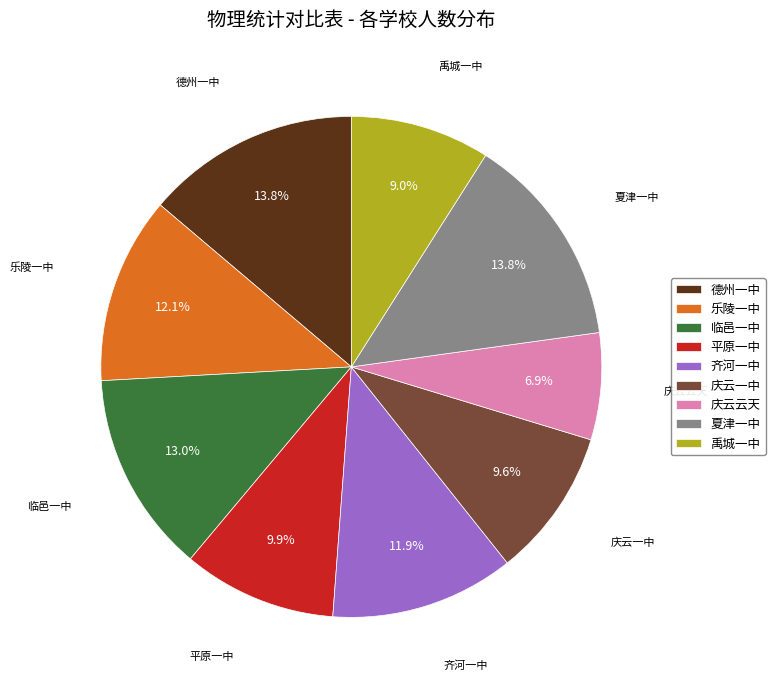

To the nearest percent, what portion does 庆云一中 represent?

10%